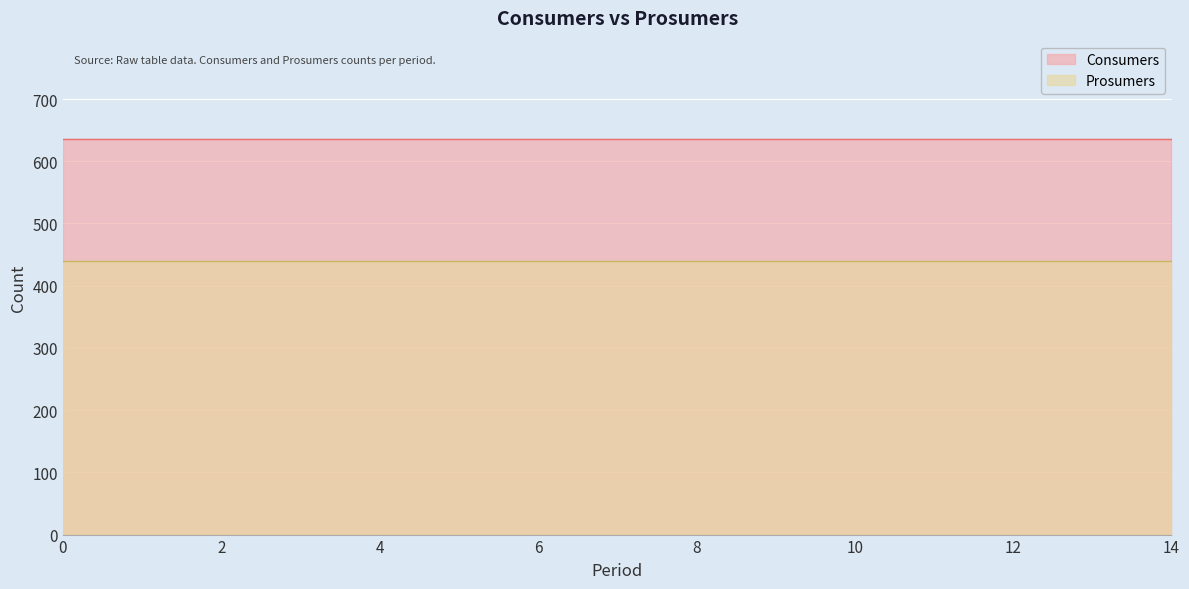

True or false: Prosumers and Consumers intersect in this chart.

False